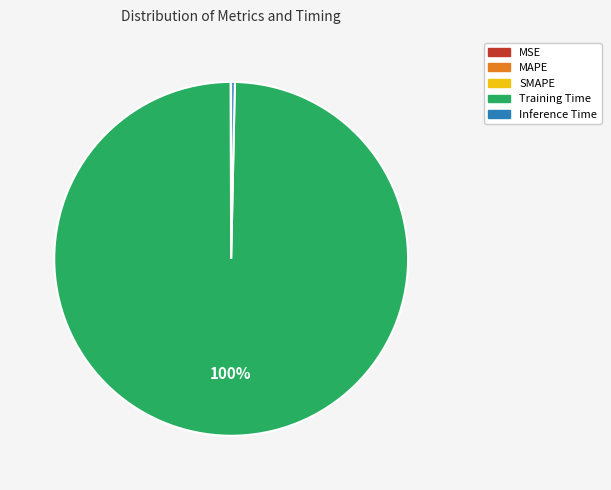

What is the majority slice?

Training Time